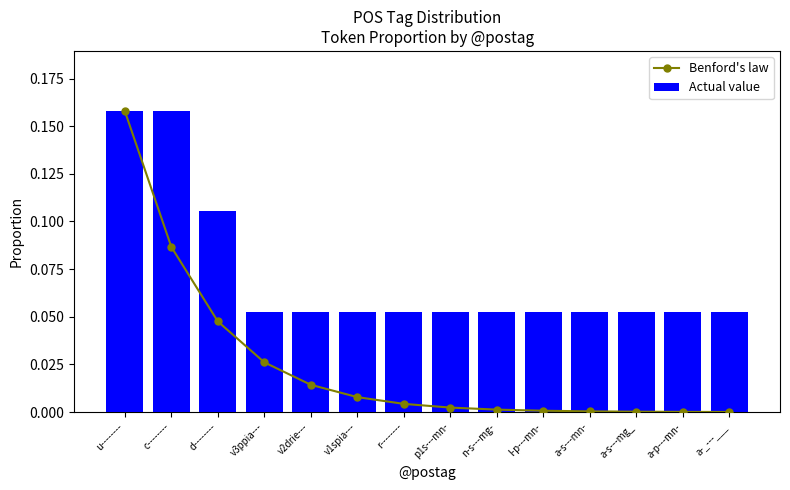

Reading left to right, list all the values displayed in this chart.

Benford's law: 0.2	0.1	0.0	0.0	0.0	0.0	0.0	0.0	0.0	0.0	0.0	0.0	0.0	0.0
Actual value: 0.2	0.2	0.1	0.1	0.1	0.1	0.1	0.1	0.1	0.1	0.1	0.1	0.1	0.1